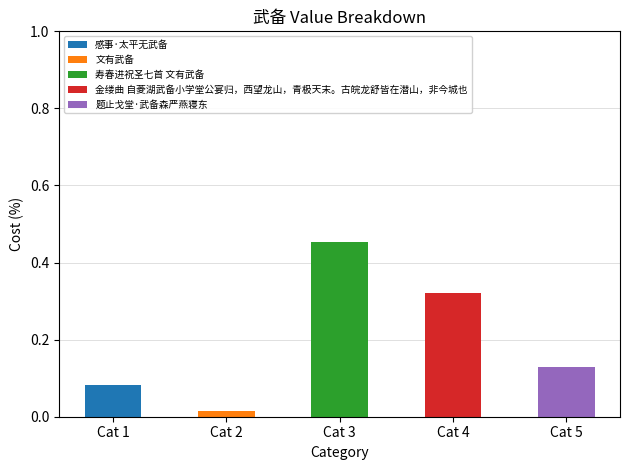

The value of 感事·太平无武备 at Cat 2 is 0.0. True or false?

True